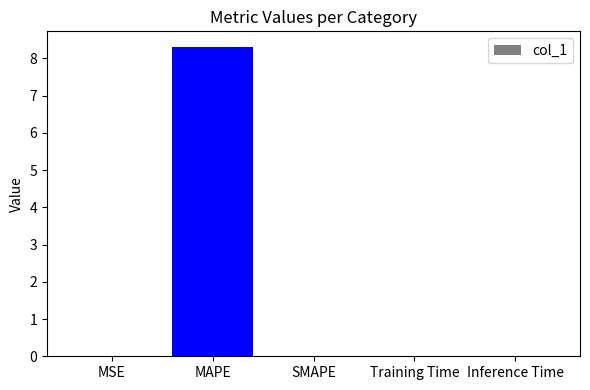

What is the maximum value shown in the chart?

8.3